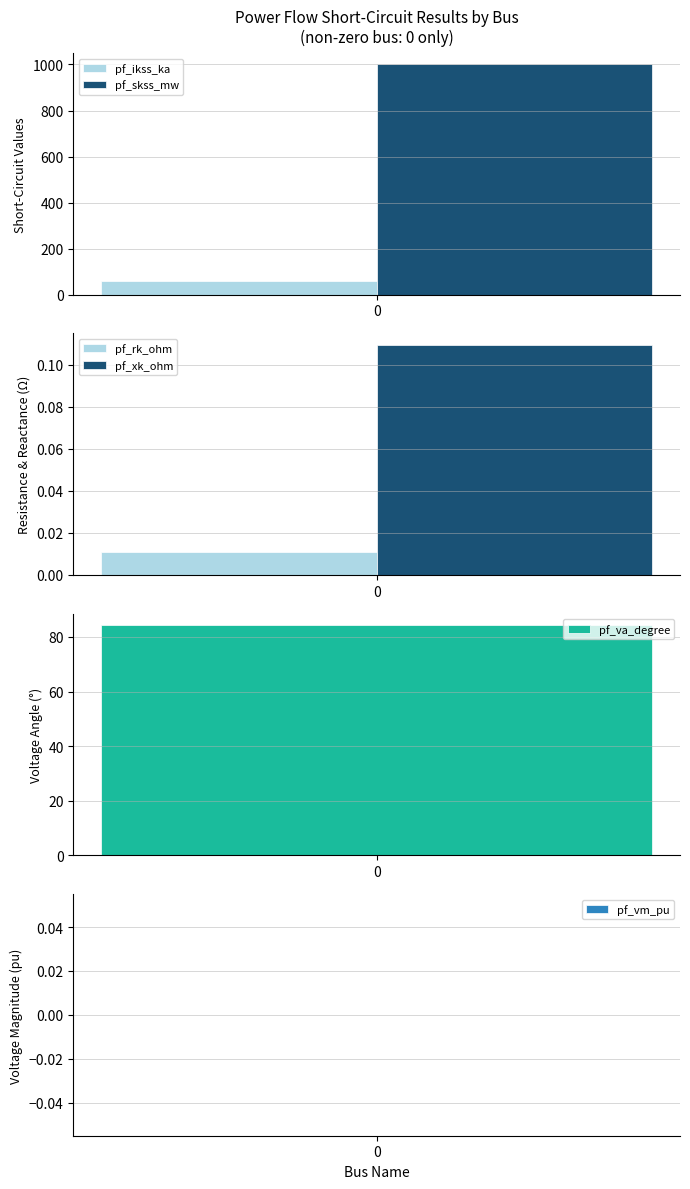

The pf_rk_ohm series shows -0.0 at 8. True or false?

False